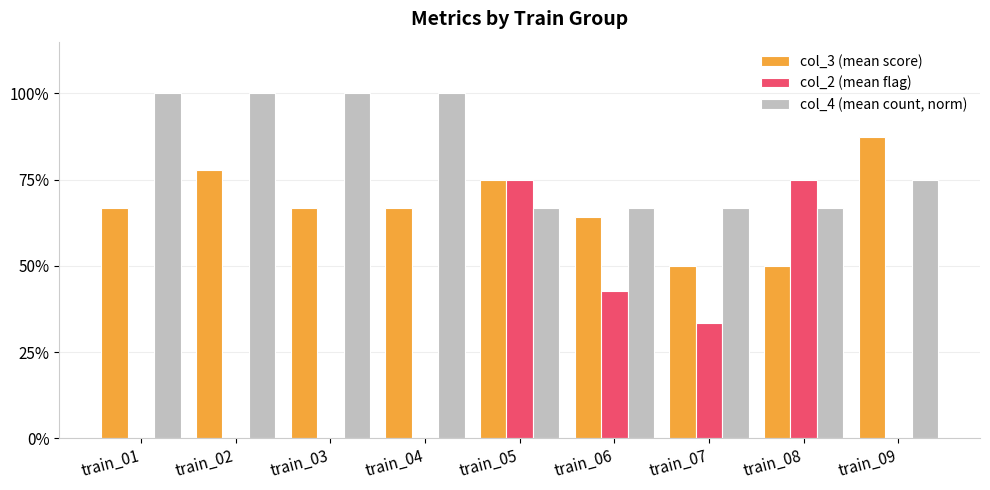

What are all the series names shown in the legend?

col_3 (mean score), col_2 (mean flag), col_4 (mean count, norm)